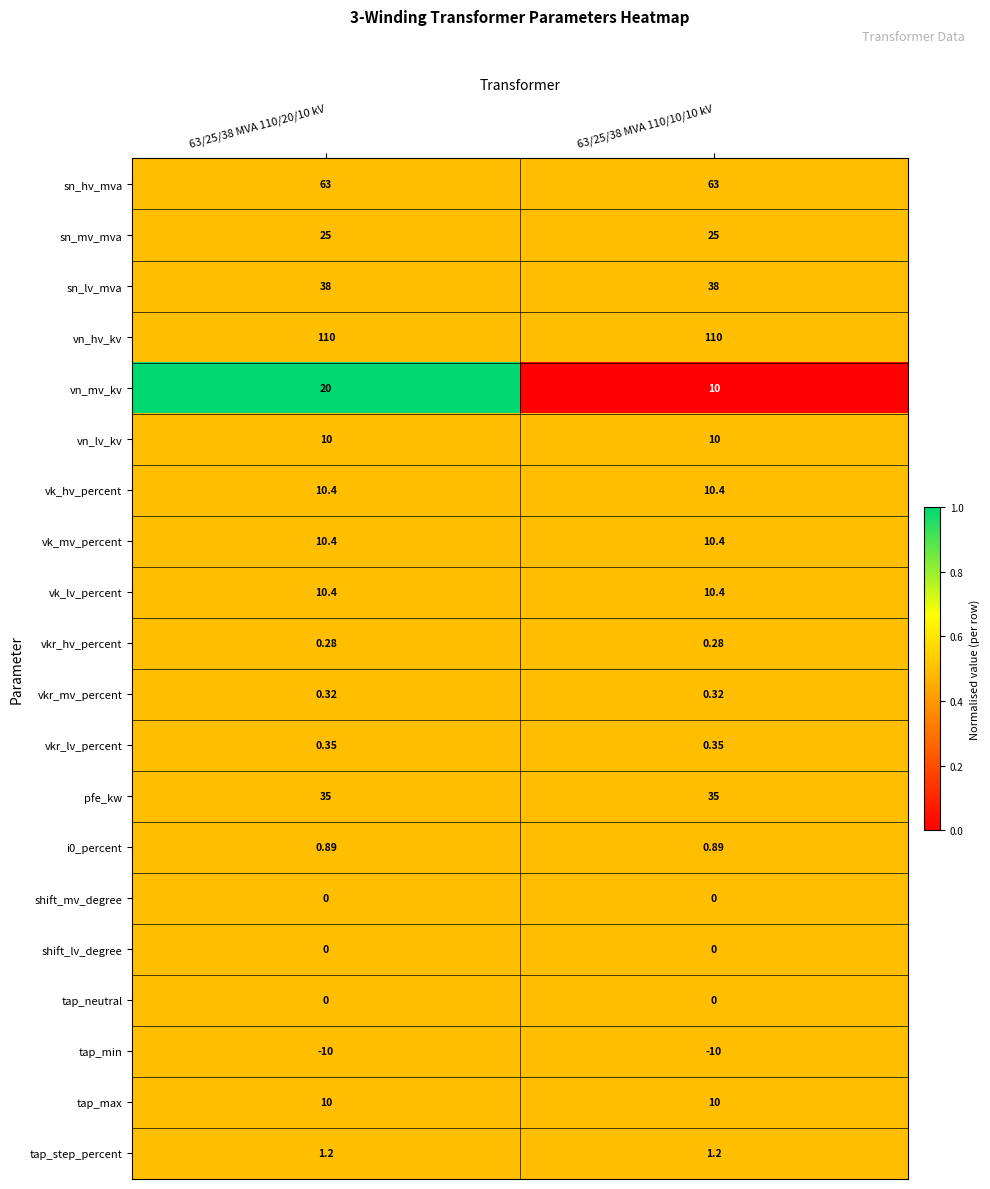

Which series has the largest total across all categories?

vn_hv_kv